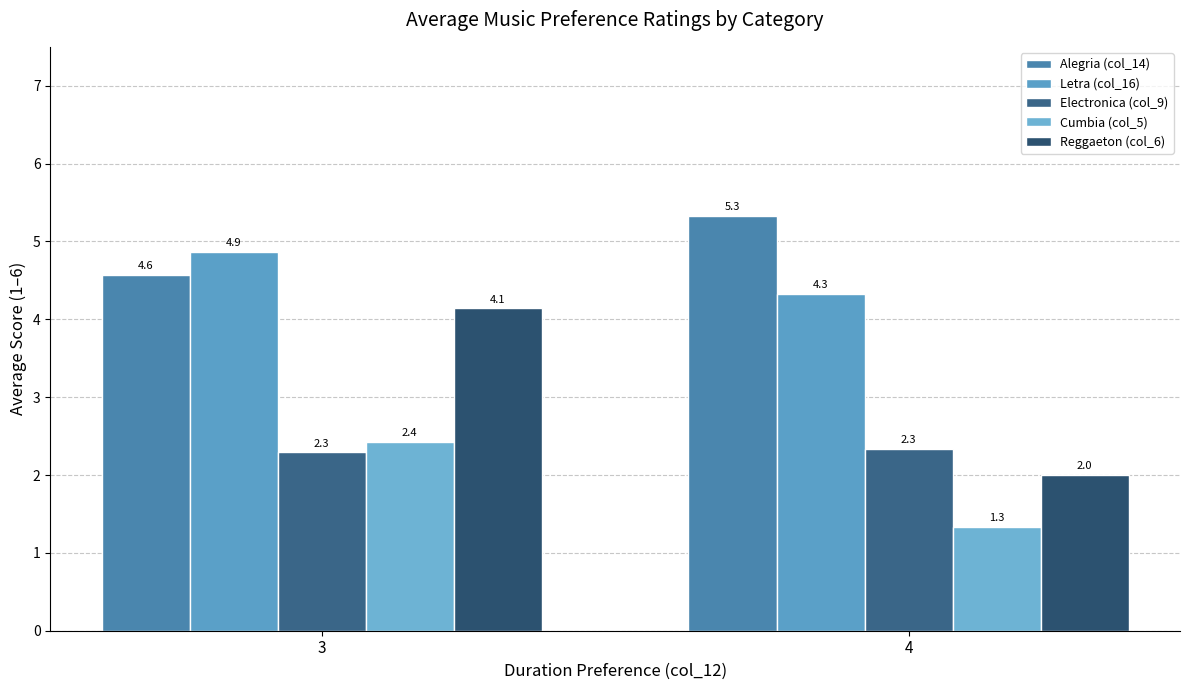

Reading left to right, what are all the values shown in this chart?

Alegria (col_14): 3=4.6	4=5.3
Letra (col_16): 3=4.9	4=4.3
Electronica (col_9): 3=2.3	4=2.3
Cumbia (col_5): 3=2.4	4=1.3
Reggaeton (col_6): 3=4.1	4=2.0